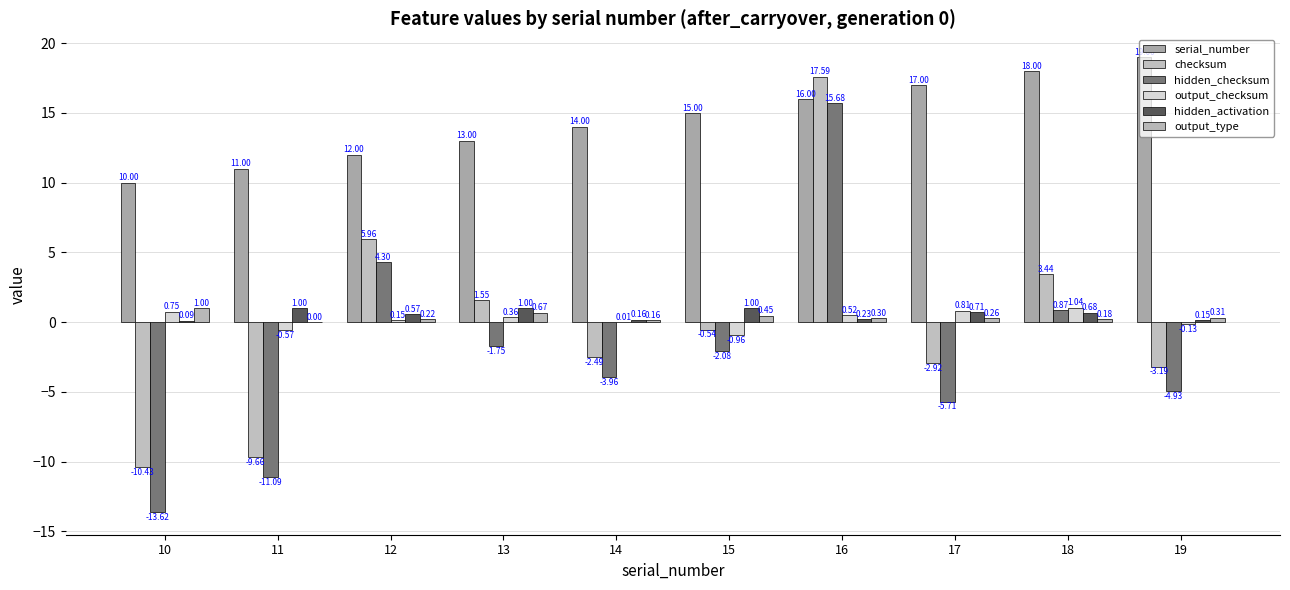

What is the average value of the output_checksum series?

0.2